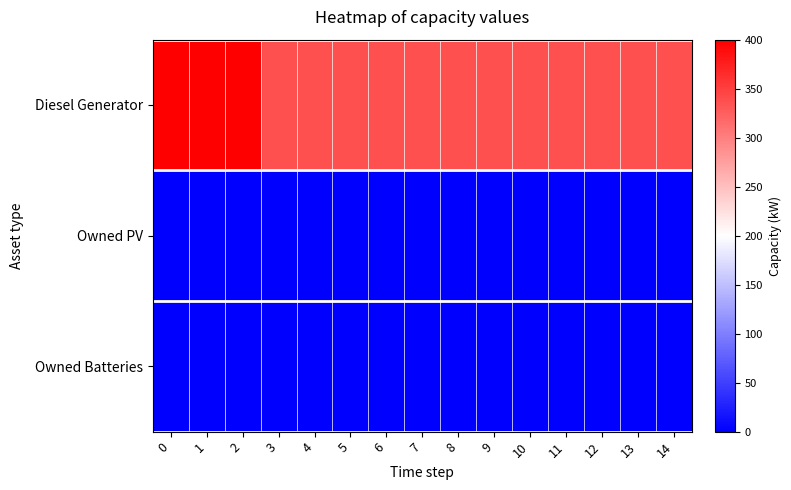

Which series has the largest total across all categories?

Diesel Generator